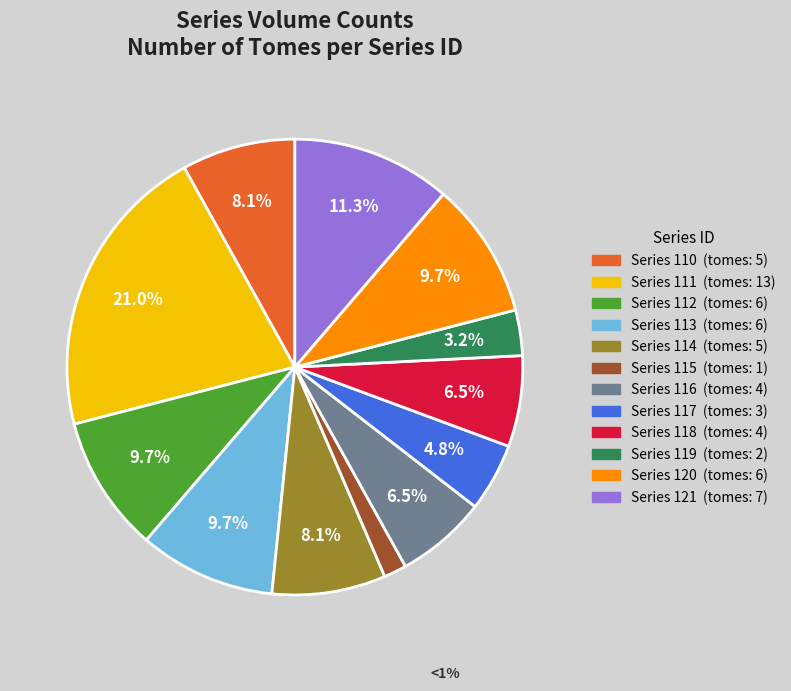

Does any single category account for the majority?

No